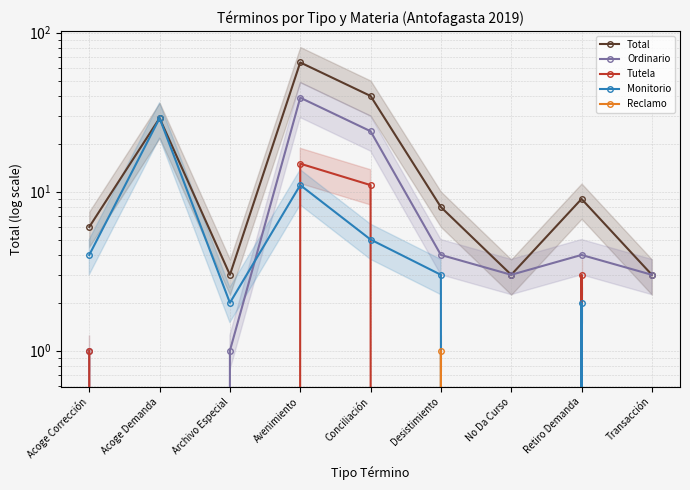

True or false: Total and Tutela intersect in this chart.

False